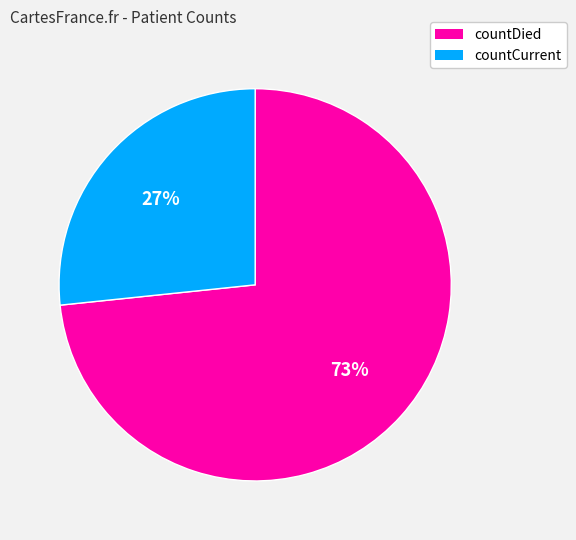

Rank the categories by value from highest to lowest.

countDied, countCurrent